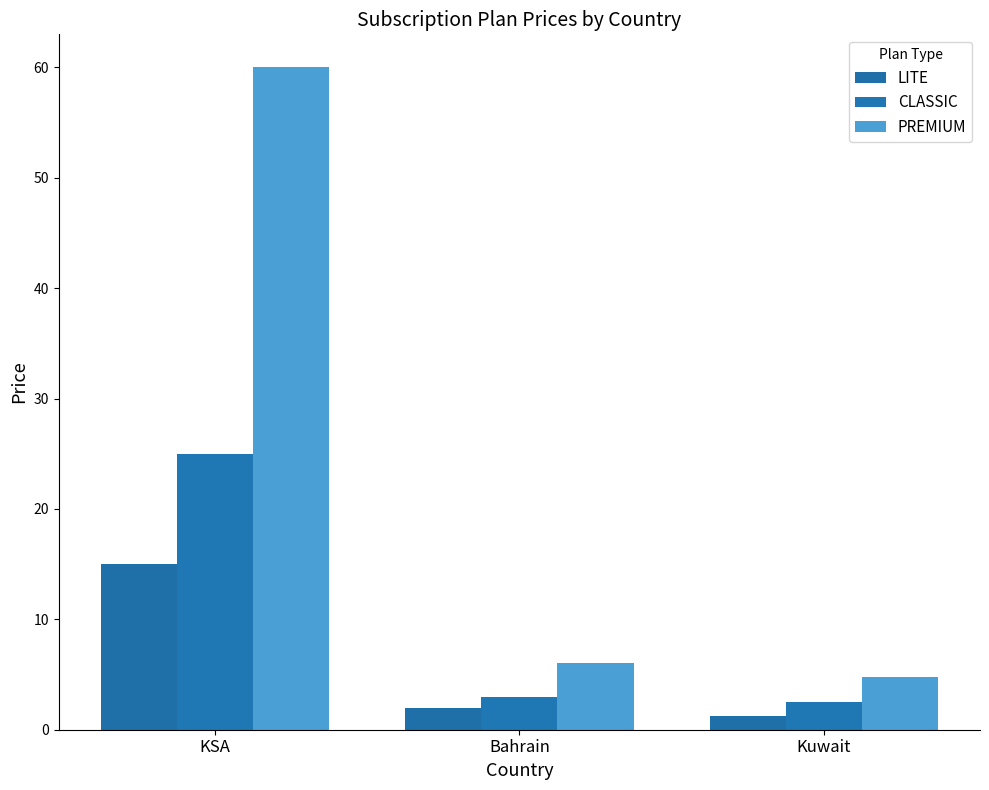

What is the minimum value for CLASSIC?

2.5